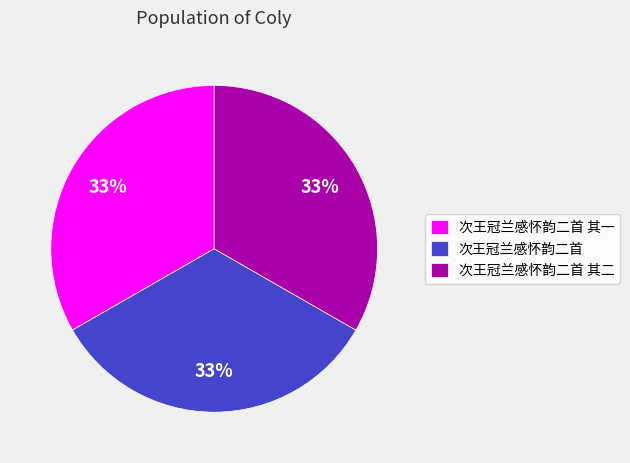

Is there any slice that represents more than half of the pie?

No